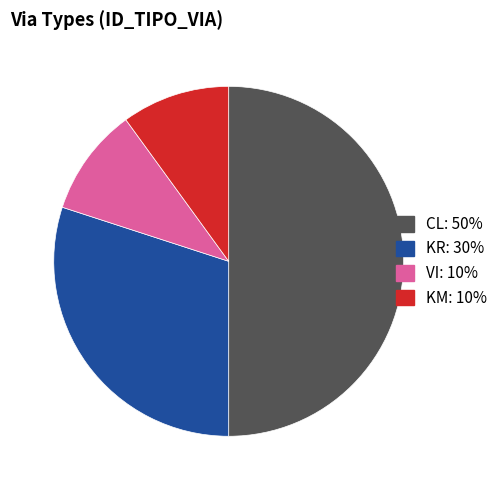

How many segments does this pie chart have?

4